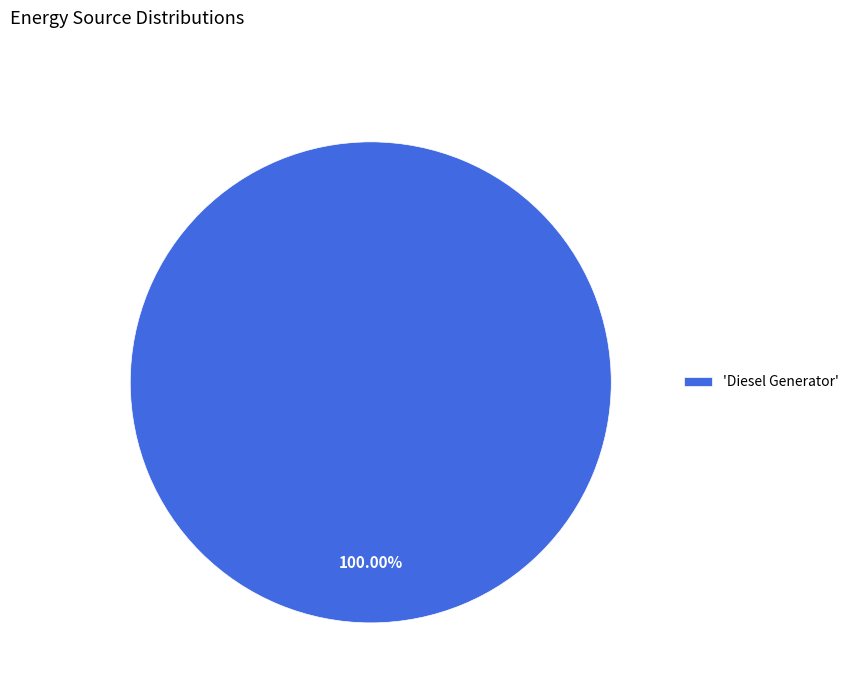

Which category accounts for the majority?

'Diesel Generator'